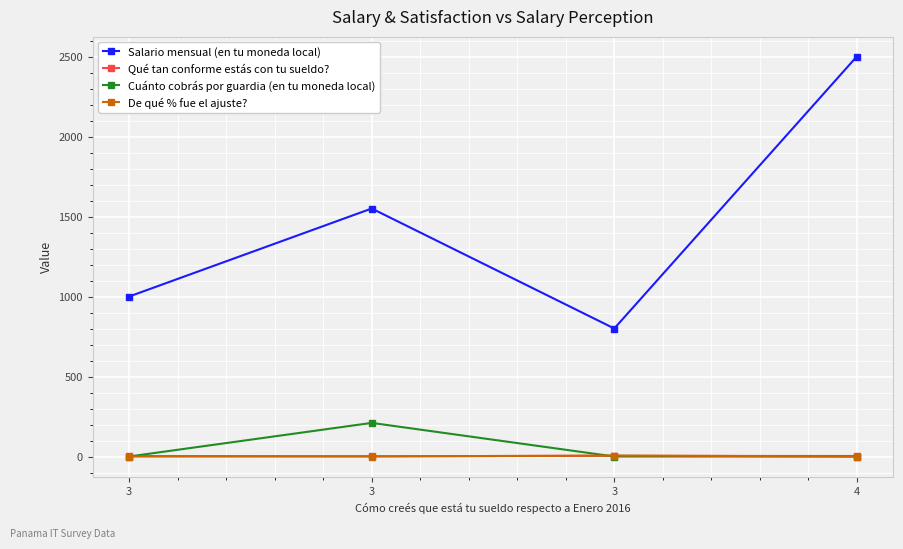

At which label is Cuánto cobrás por guardia (en tu moneda local) closest to 105?

3